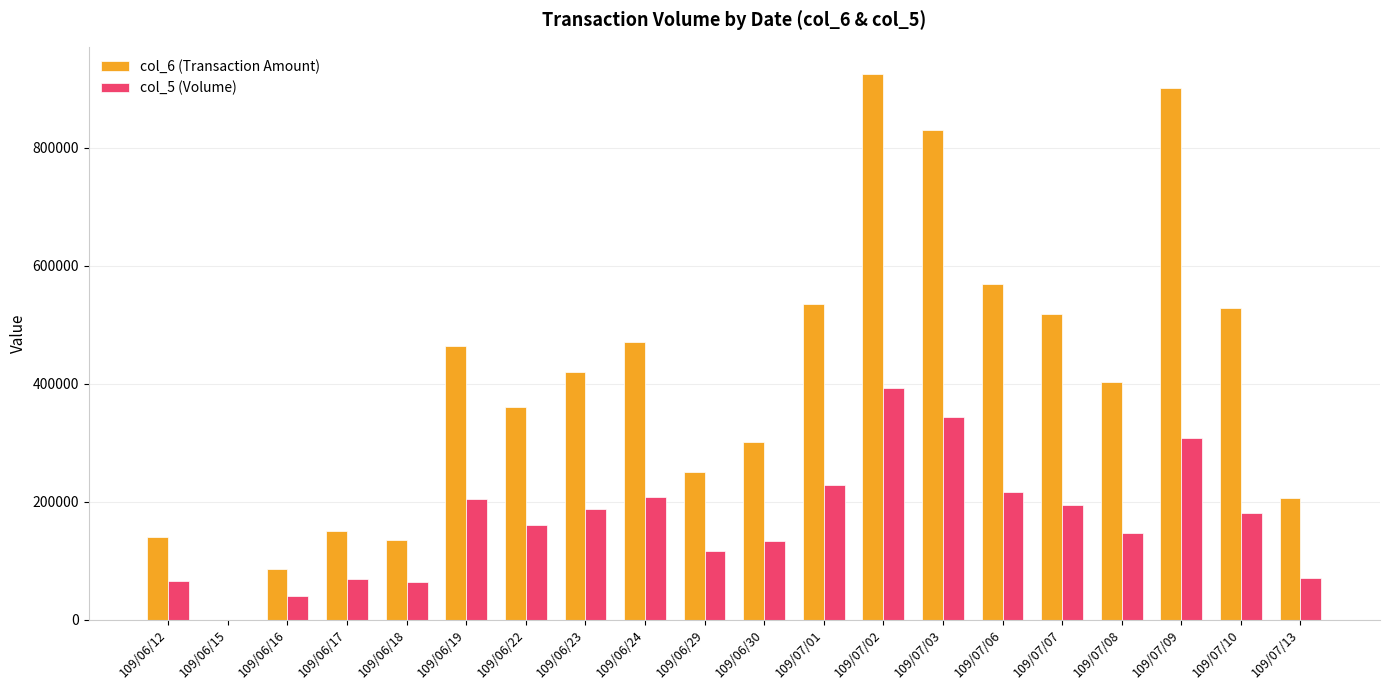

The value of col_5 (Volume) at 109/06/12 is 66000. True or false?

True